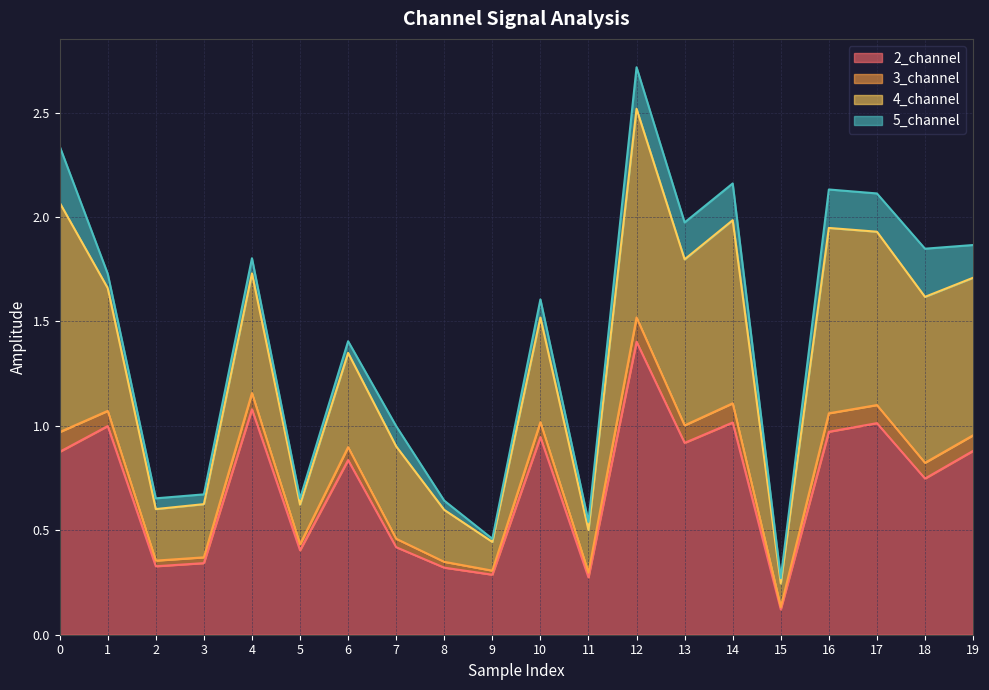

Is it true that 2_channel equals 1.4 at 12?

True